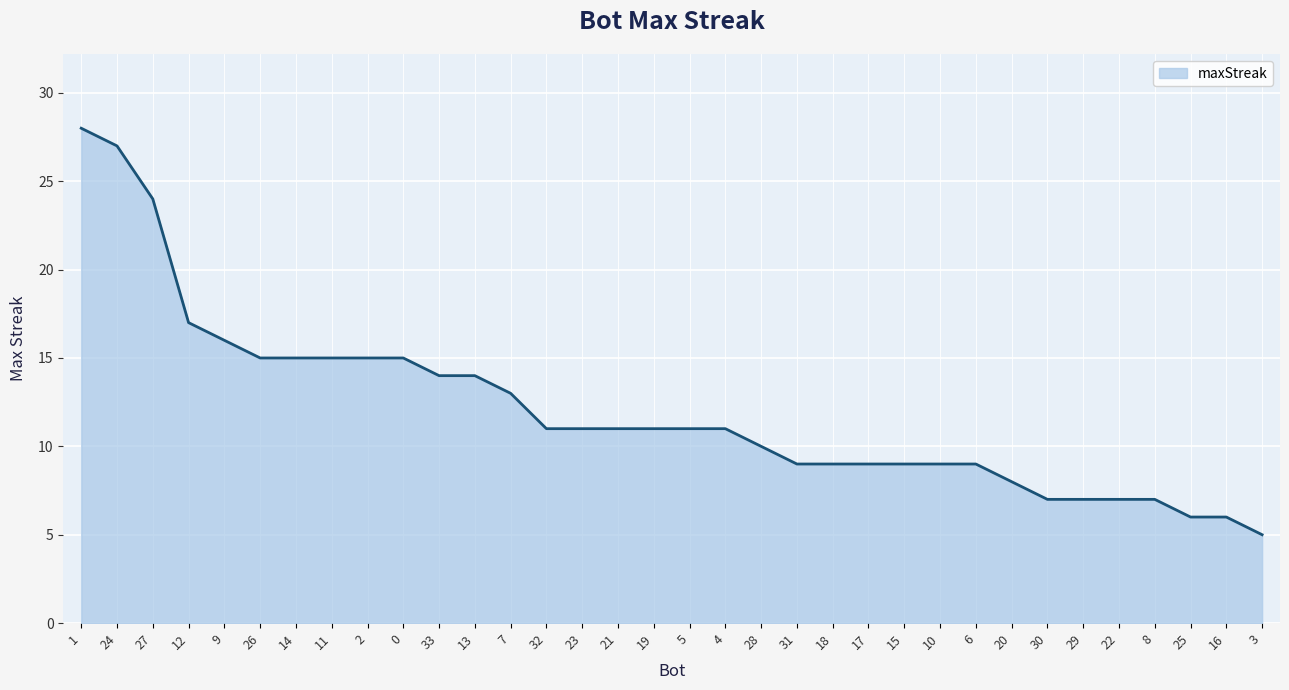

What is the sum of the values at 31 and 29?

16